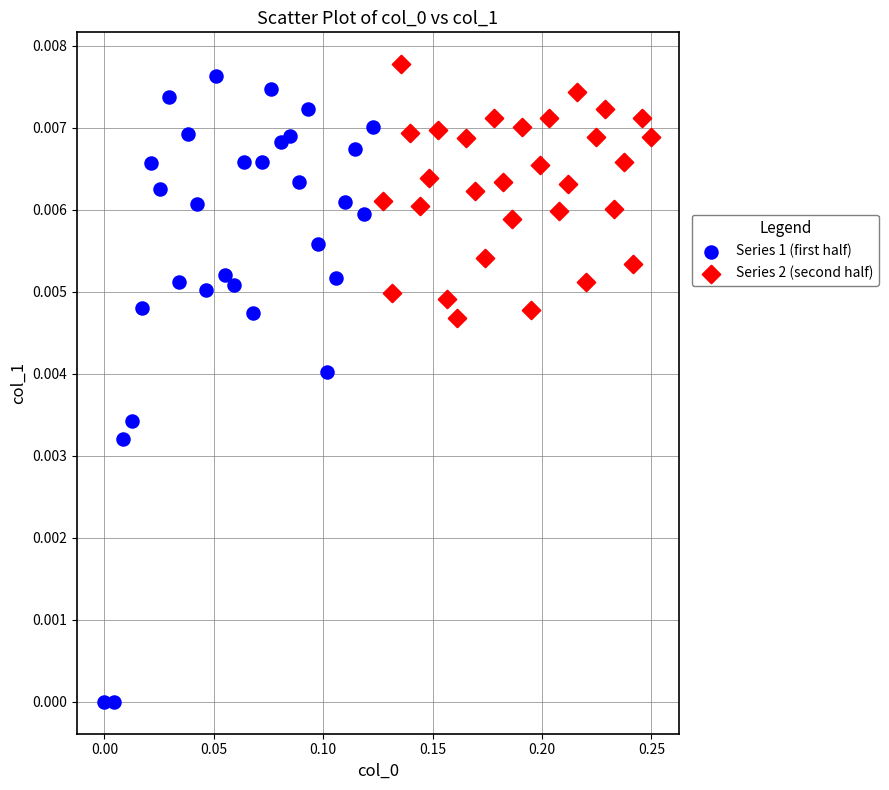

Which series reaches the maximum Y coordinate?

Series 2 (second half)